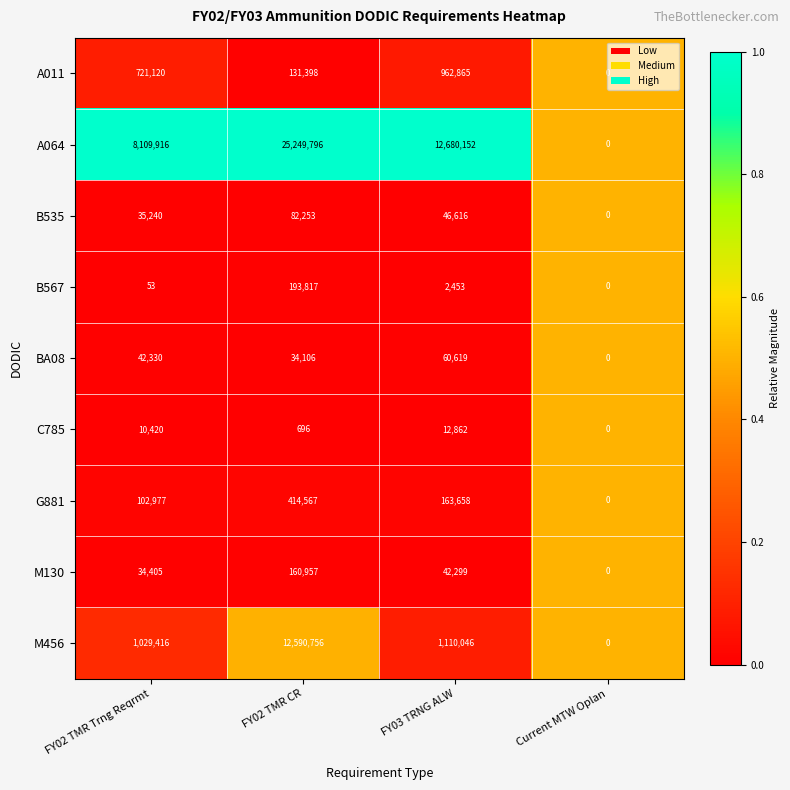

What is the difference between the M456 values at FY02 TMR CR and Current MTW Oplan?

12590756